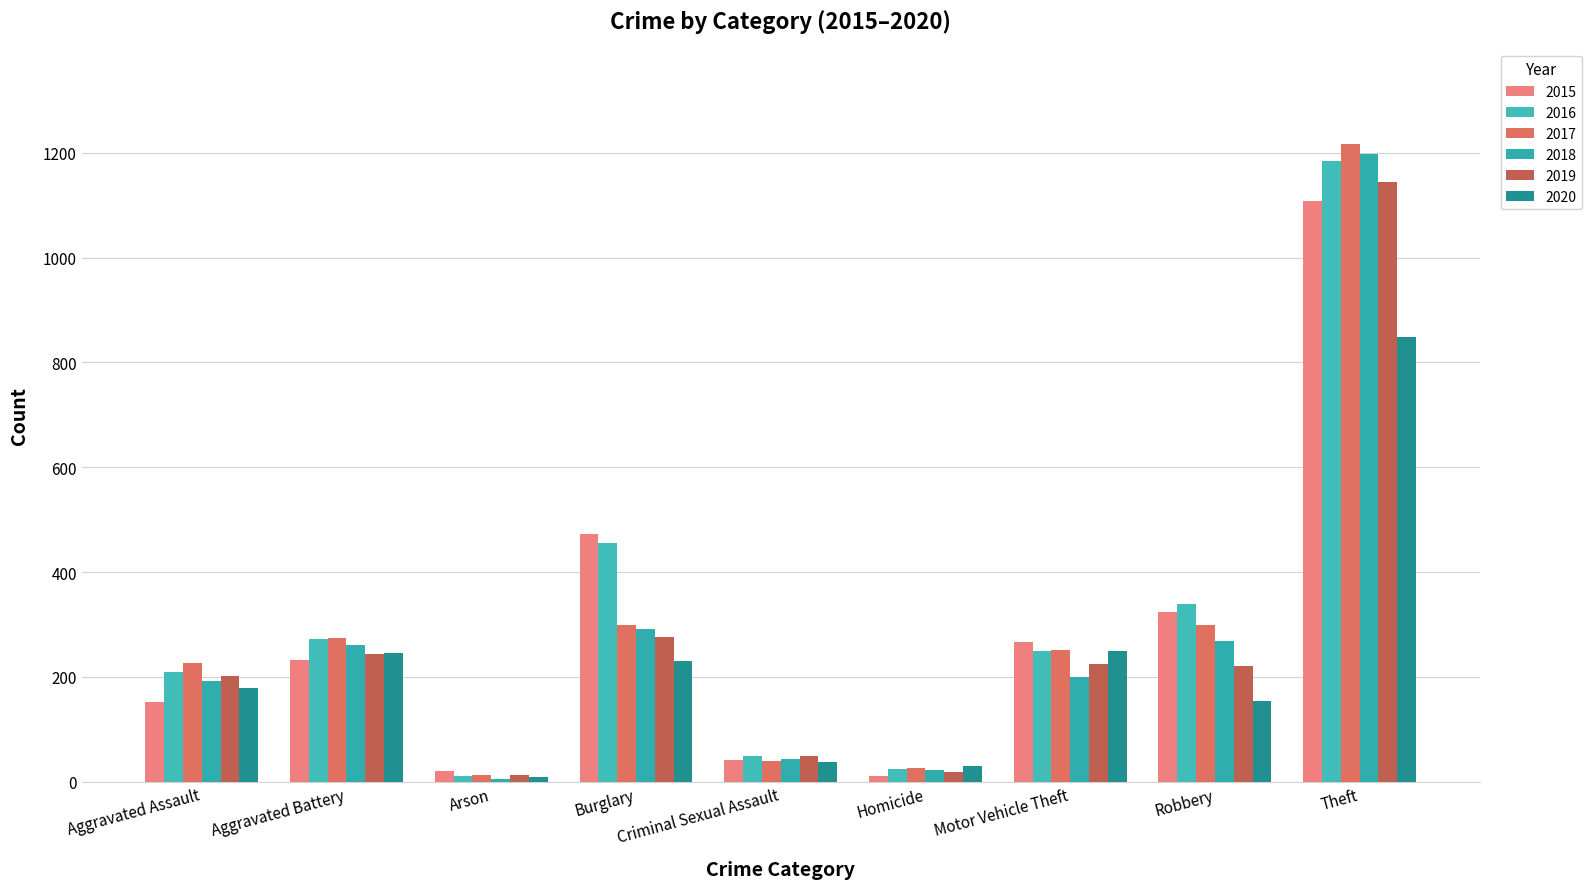

Count the number of categories in the chart.

9